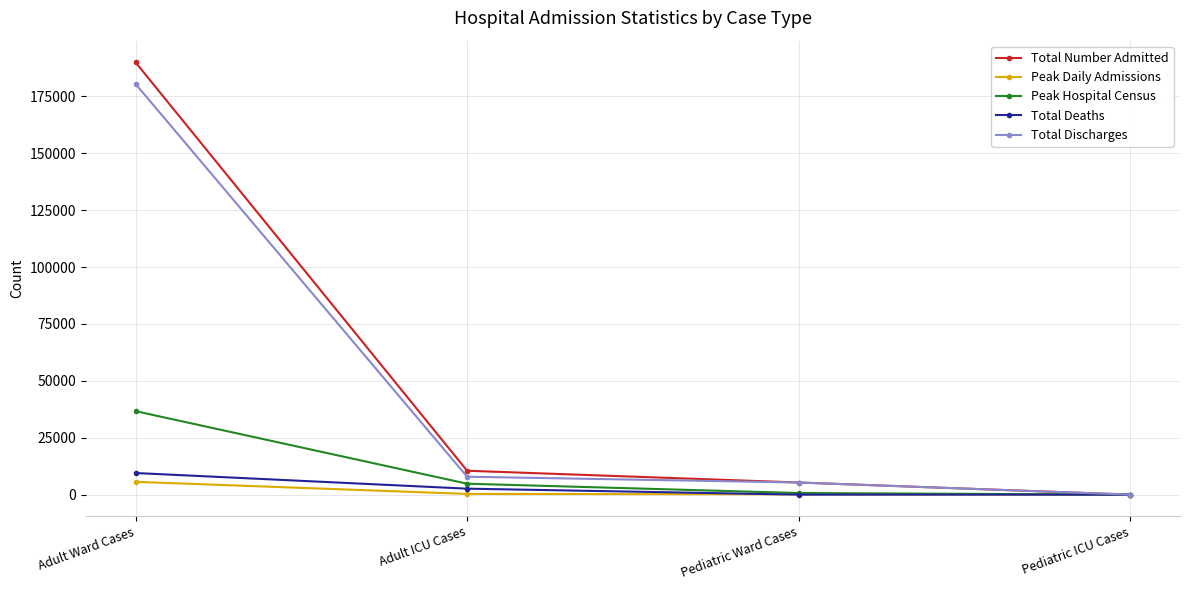

Rank the categories by Total Number Admitted value from highest to lowest.

Adult Ward Cases, Adult ICU Cases, Pediatric Ward Cases, Pediatric ICU Cases